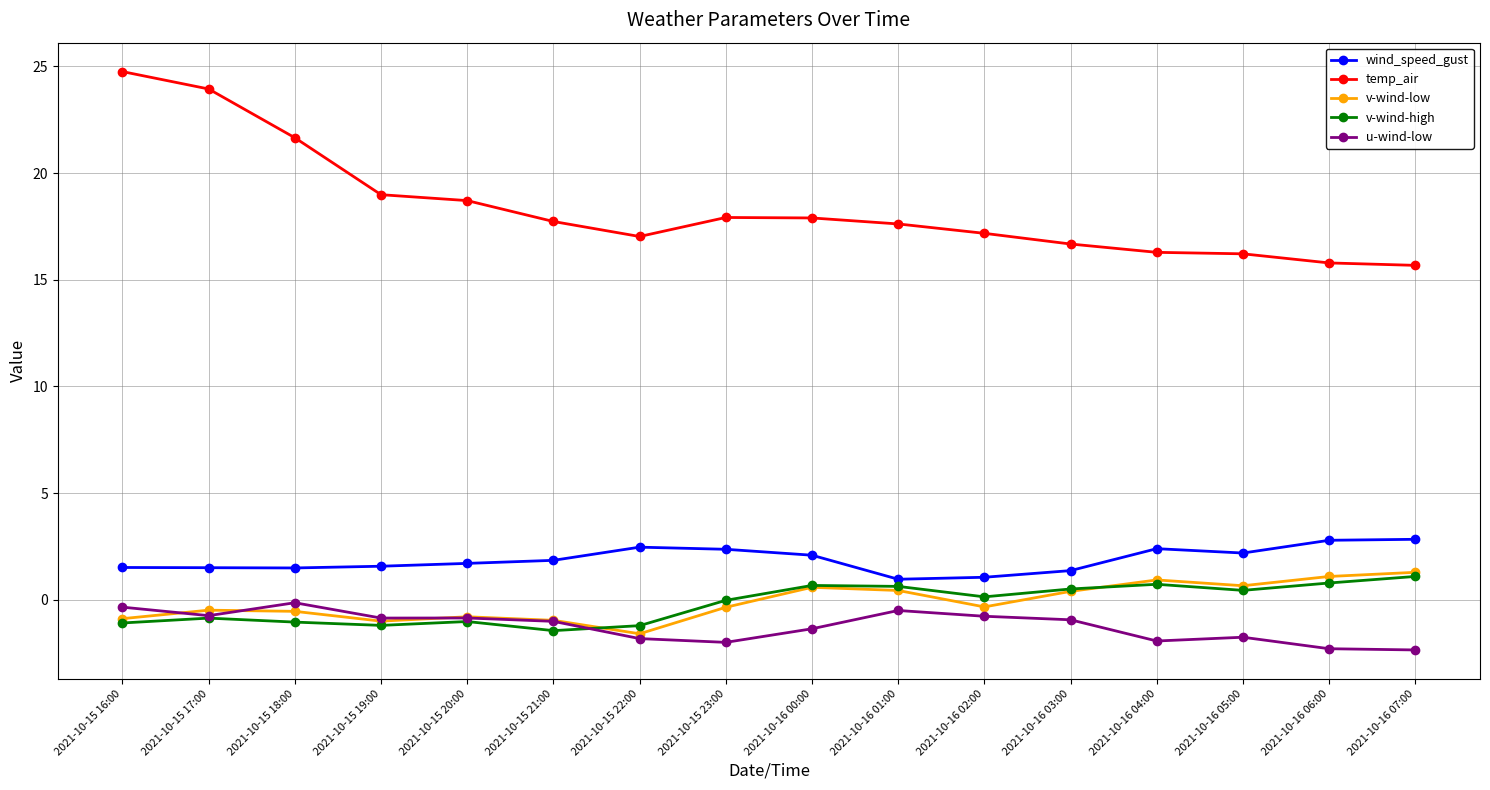

How many series are shown in this chart?

5